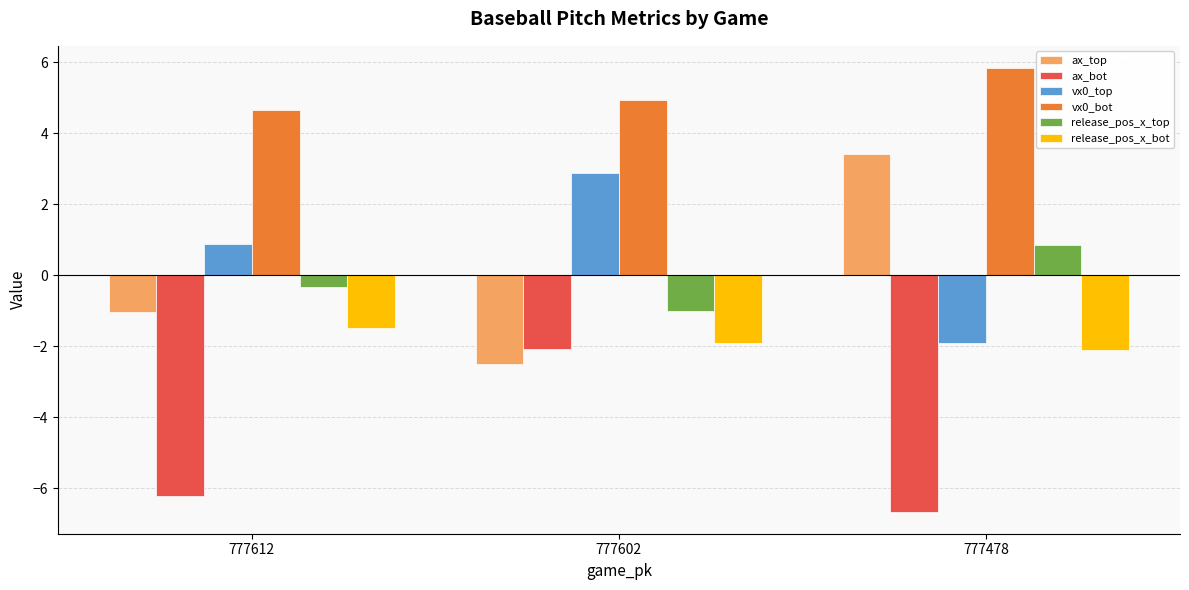

The ax_bot series shows -6.7 at 777478. True or false?

True